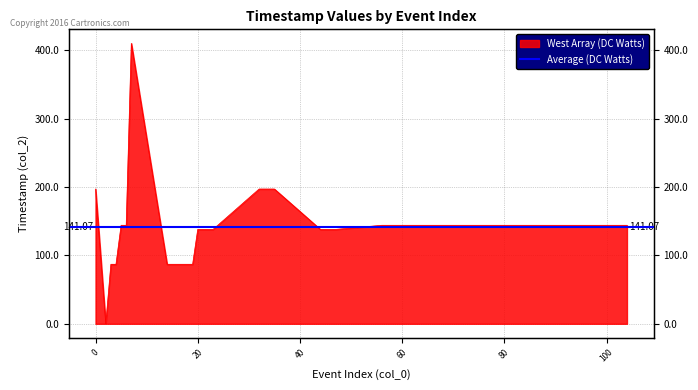

At which category does the chart reach its peak across all series?

7